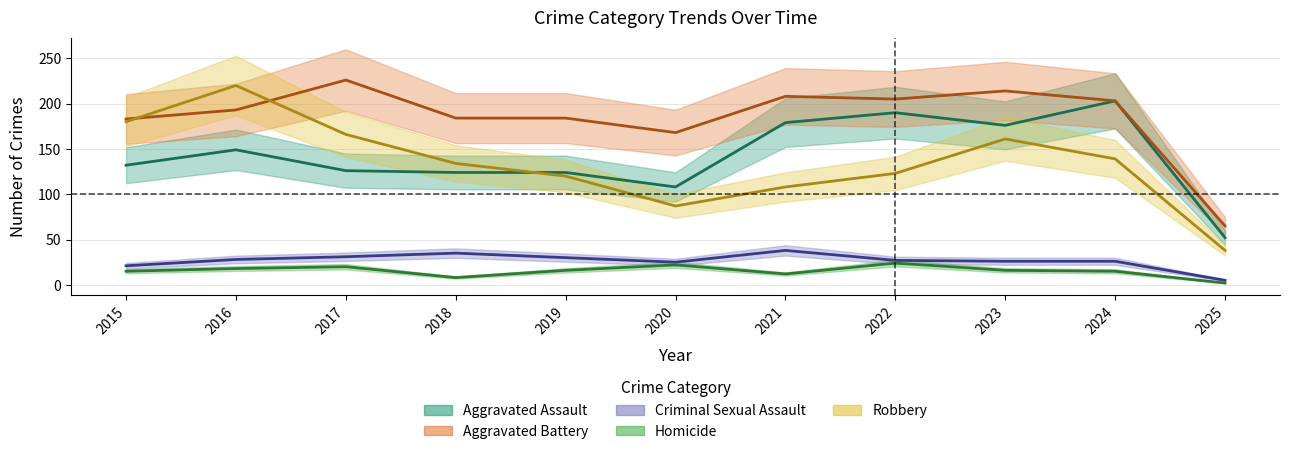

What is the minimum value shown in the chart?

2